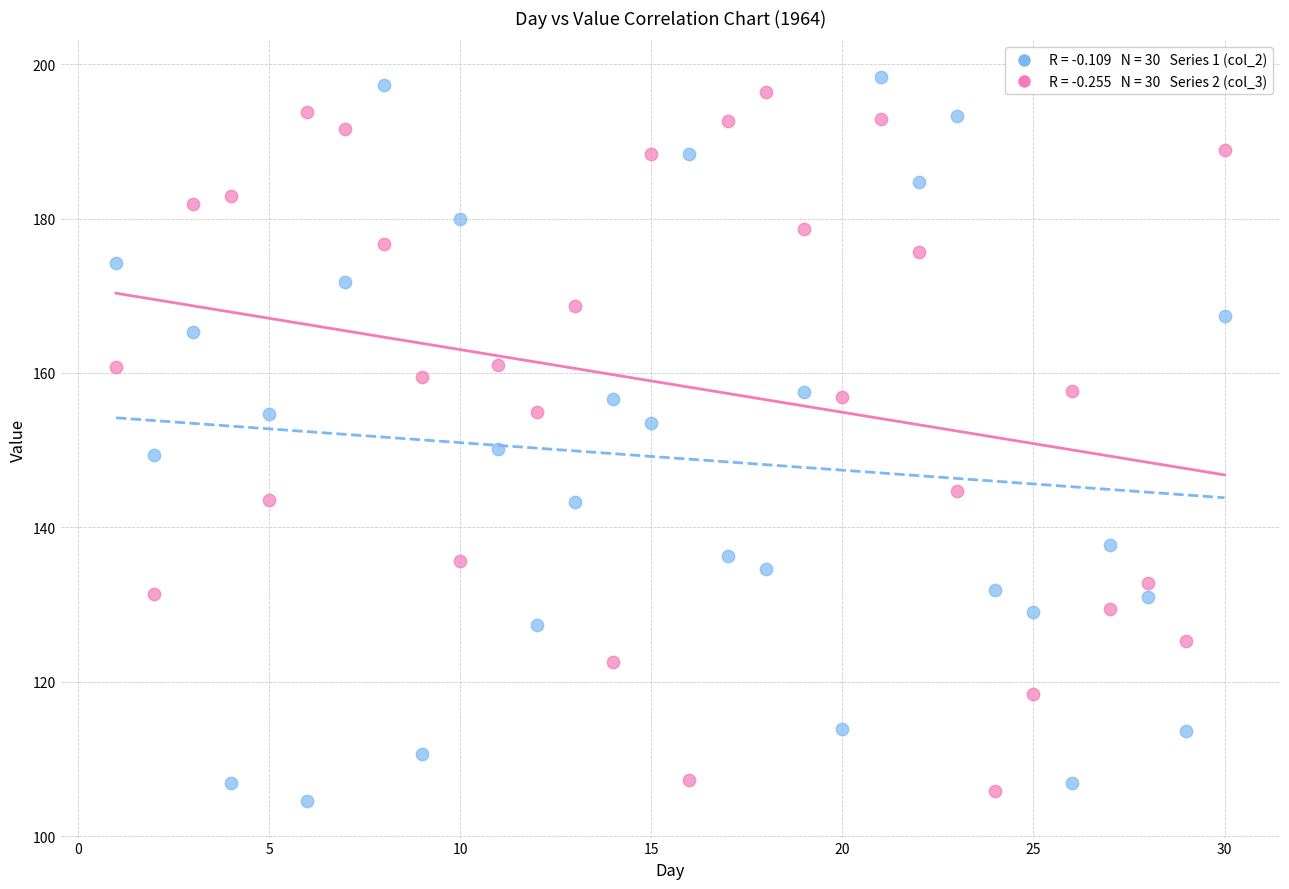

Across all data points, what is the range of Y values (max minus min)?

93.9